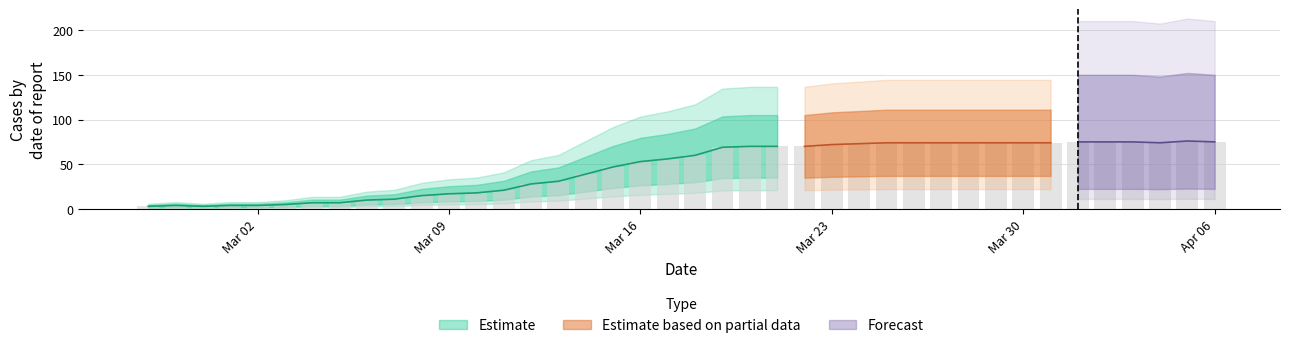

What is the maximum value shown in the chart?

76